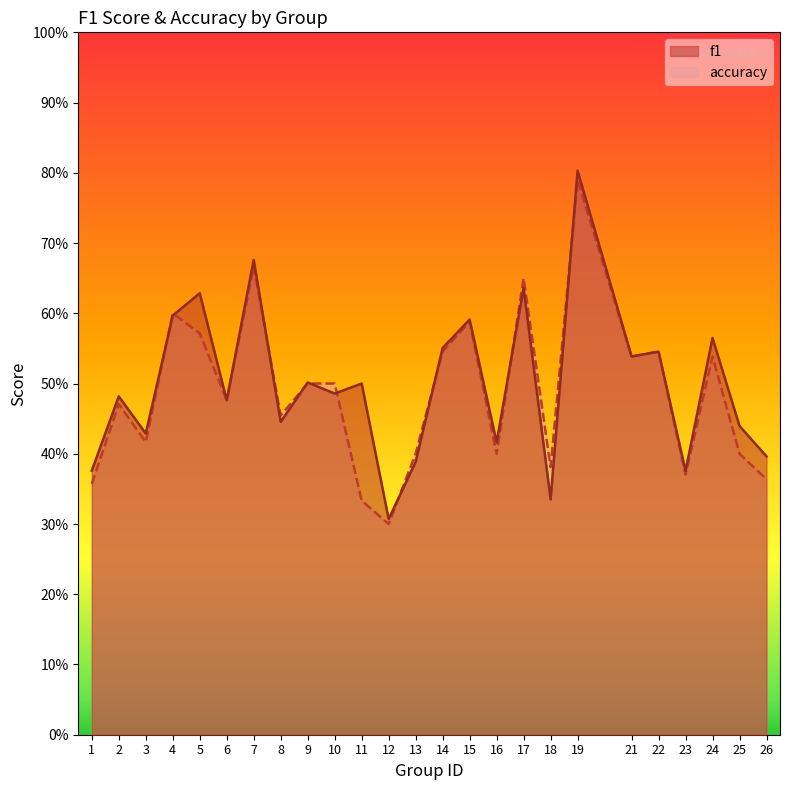

List the series in order of their overall mean, lowest first.

accuracy, f1